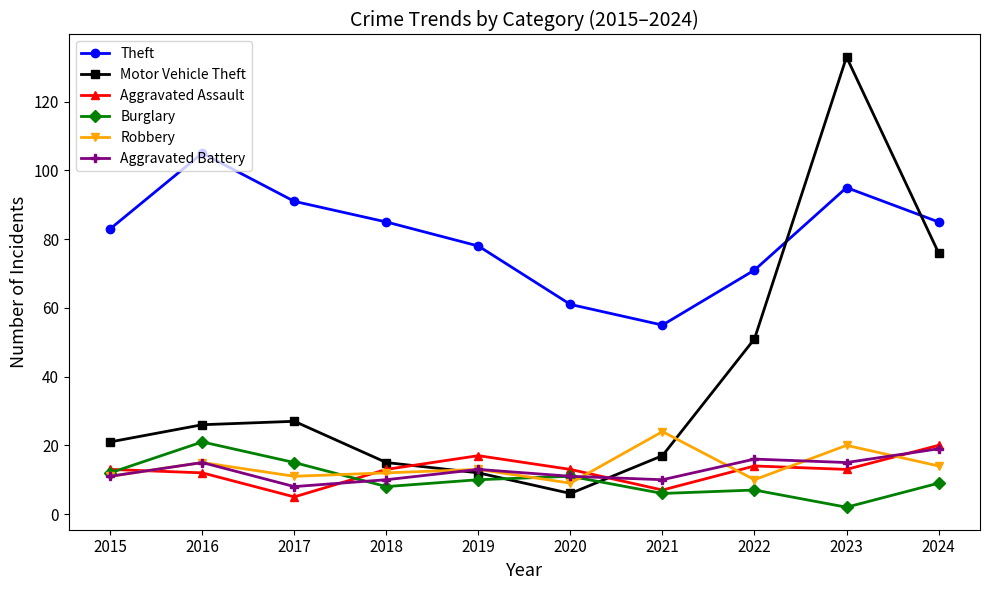

Where is the first local maximum for Theft?

2016